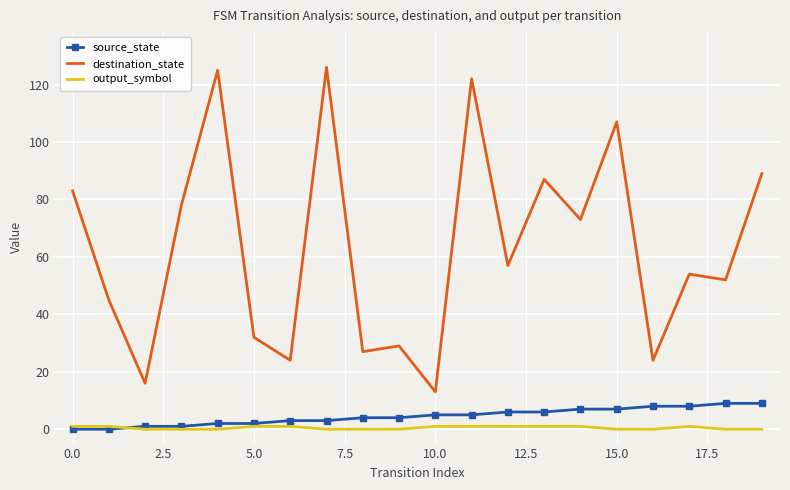

True or false: destination_state has more than 0 points higher than both neighbors.

True